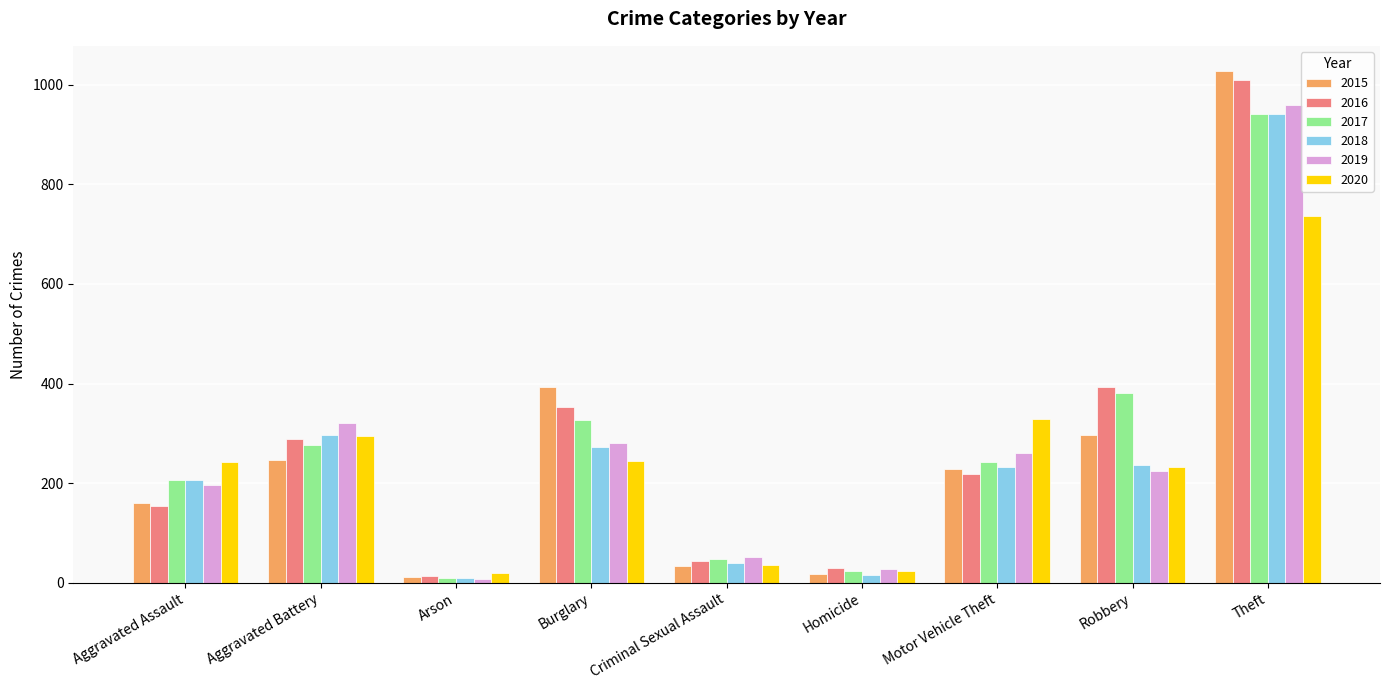

Which series has the widest spread of values?

2015